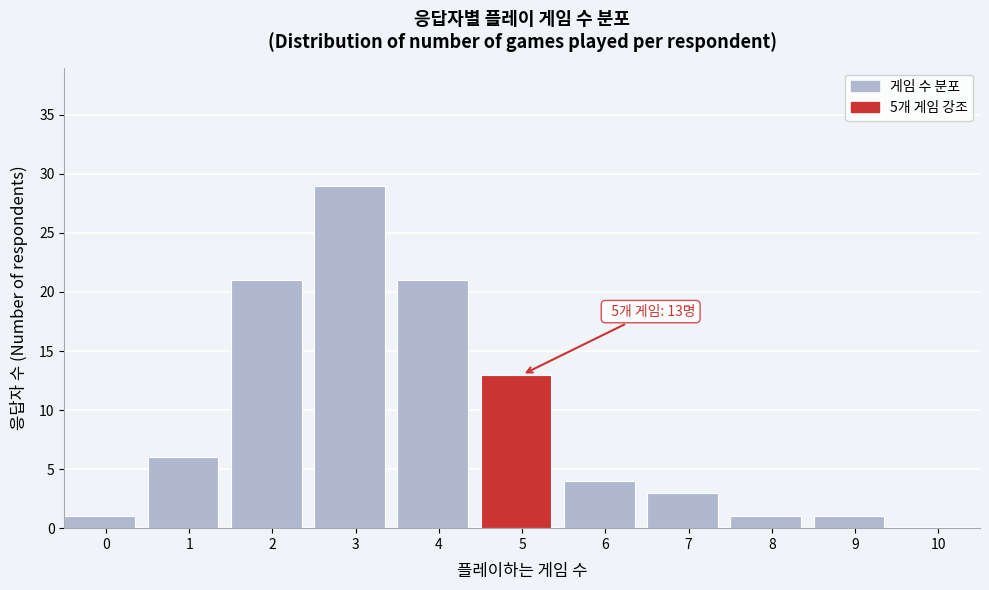

Reading left to right, list all the values displayed in this chart.

0=1	1=6	2=21	3=29	4=21	5=13	6=4	7=3	8=1	9=1	10=0